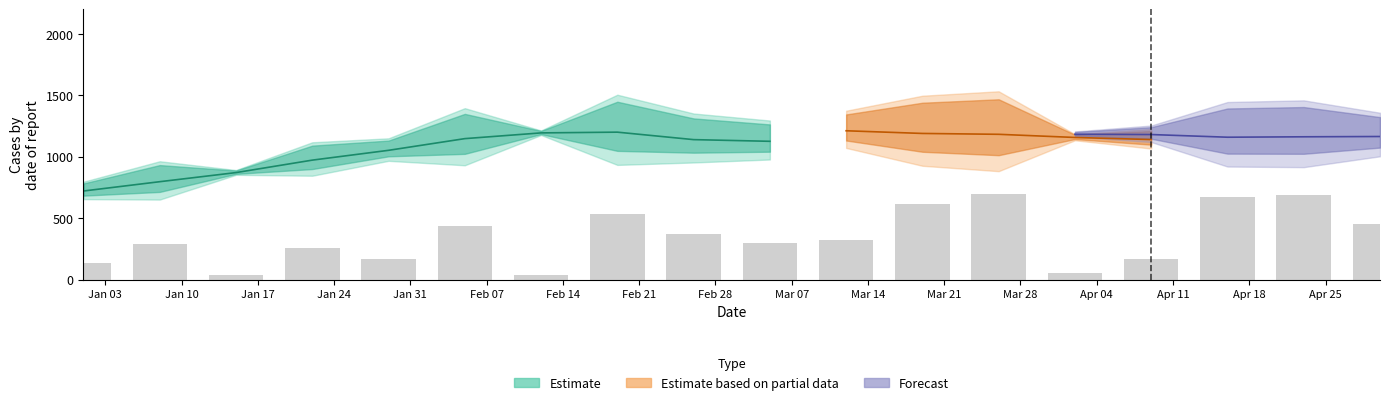

Approximately how many times larger is the value at Feb 28 compared to Mar 21?

0.6